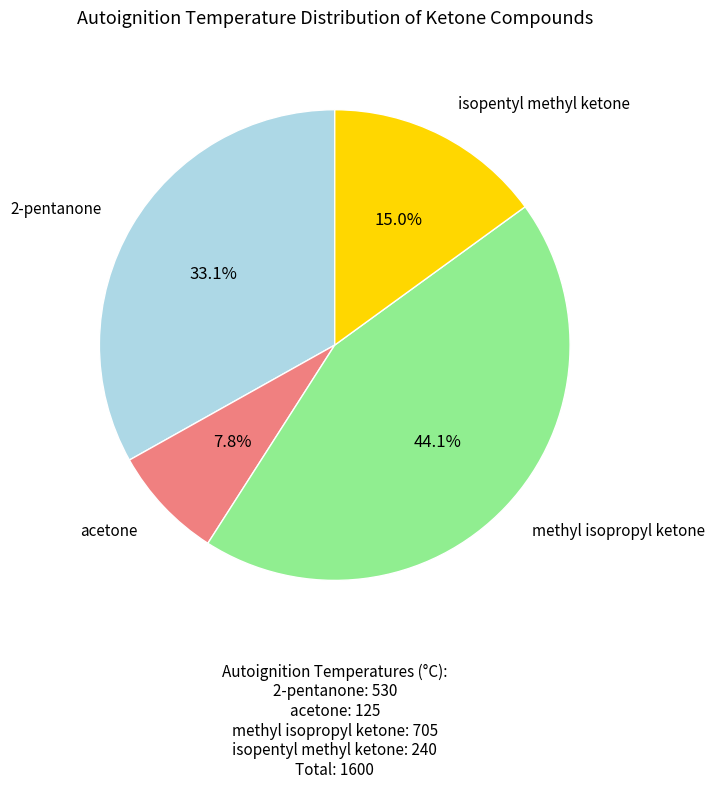

Does any single category account for the majority?

No